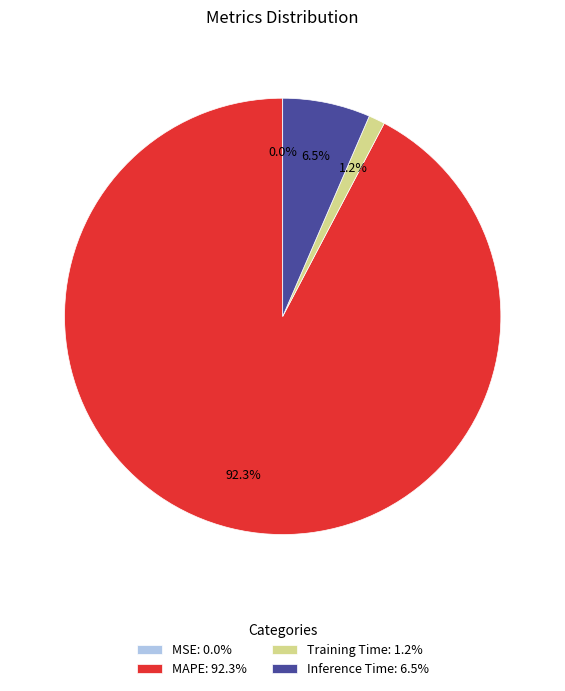

Do Inference Time: 6.5% and MAPE: 92.3% together represent more than half of the pie?

Yes